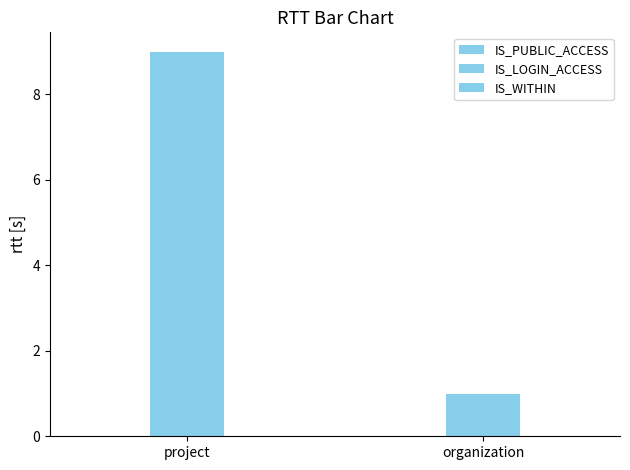

How many categories are shown in the chart?

2